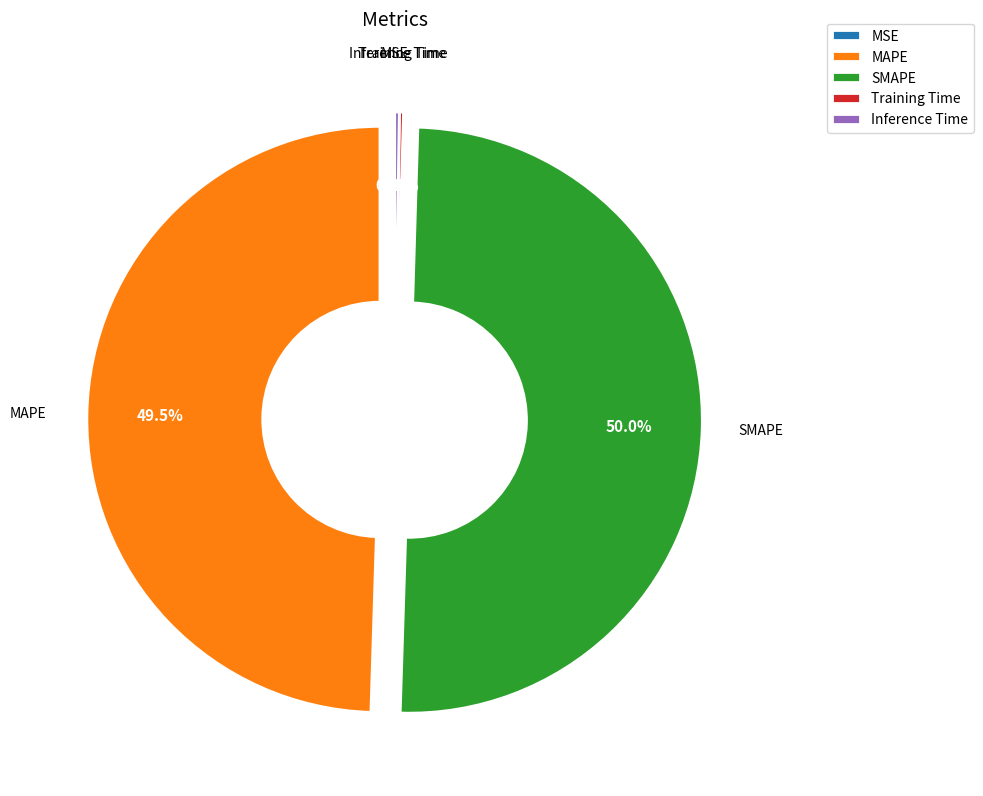

What is the total percentage of SMAPE and MAPE?

99.5%